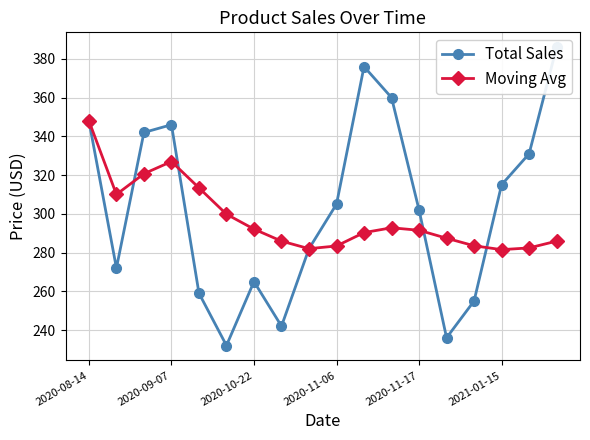

At which label does Moving Avg first exceed 291?

2020-08-14